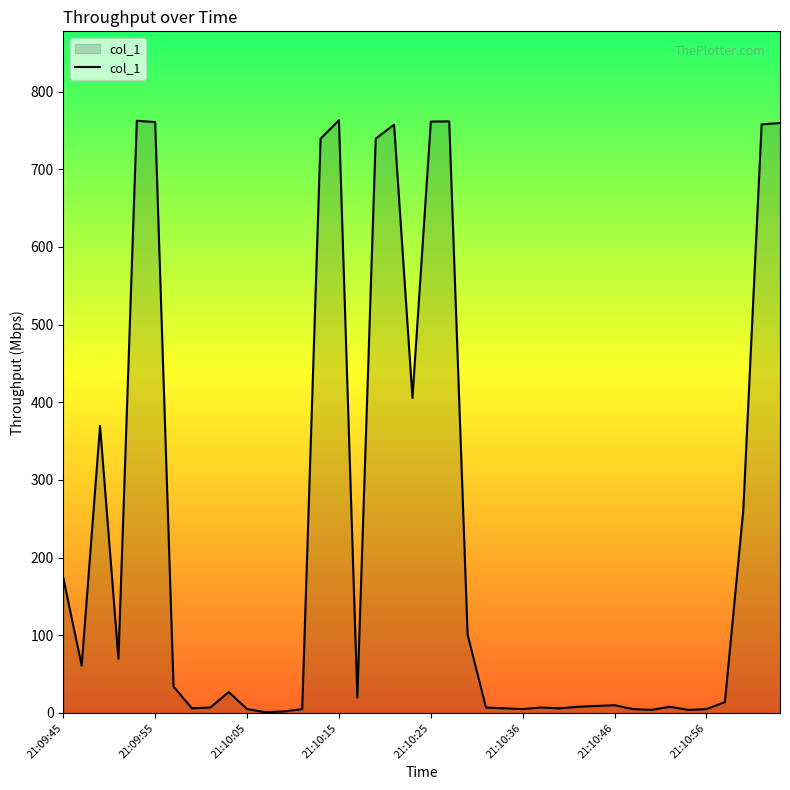

What is the difference between the maximum and minimum values?

762.2